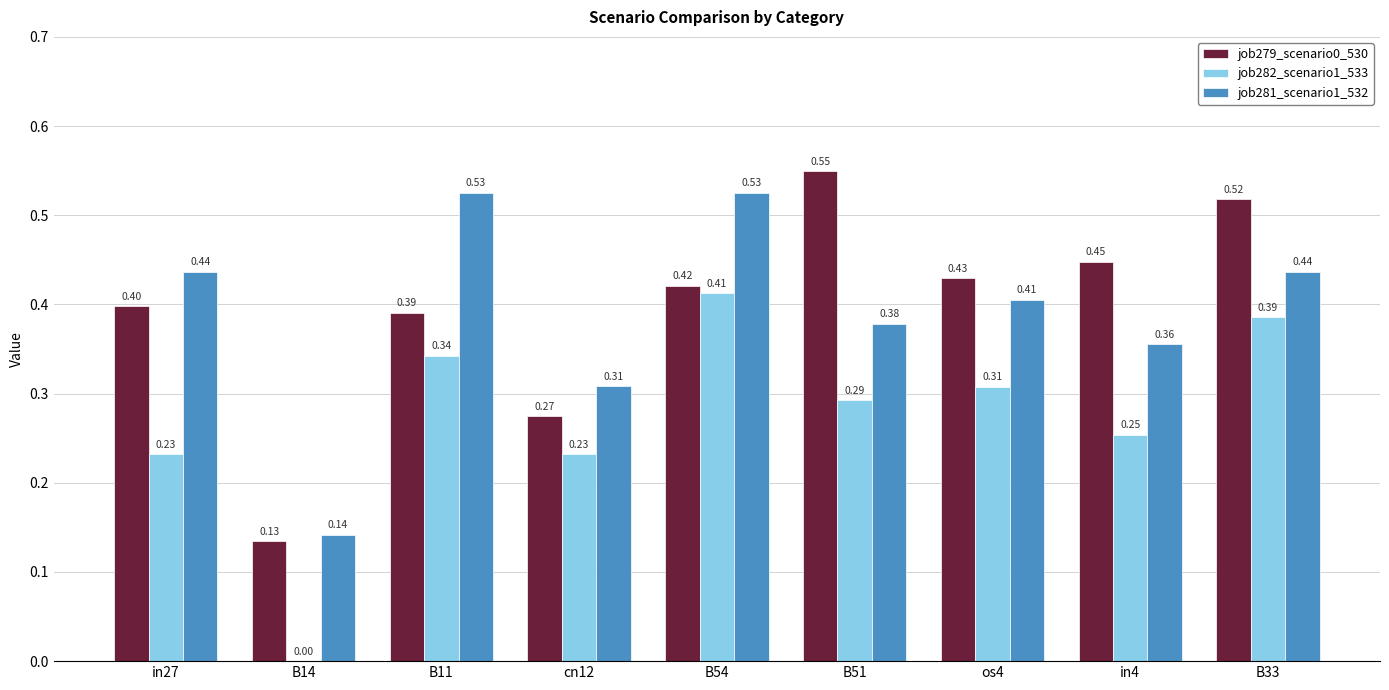

Between in27 and B33, which series saw the biggest shift?

job282_scenario1_533